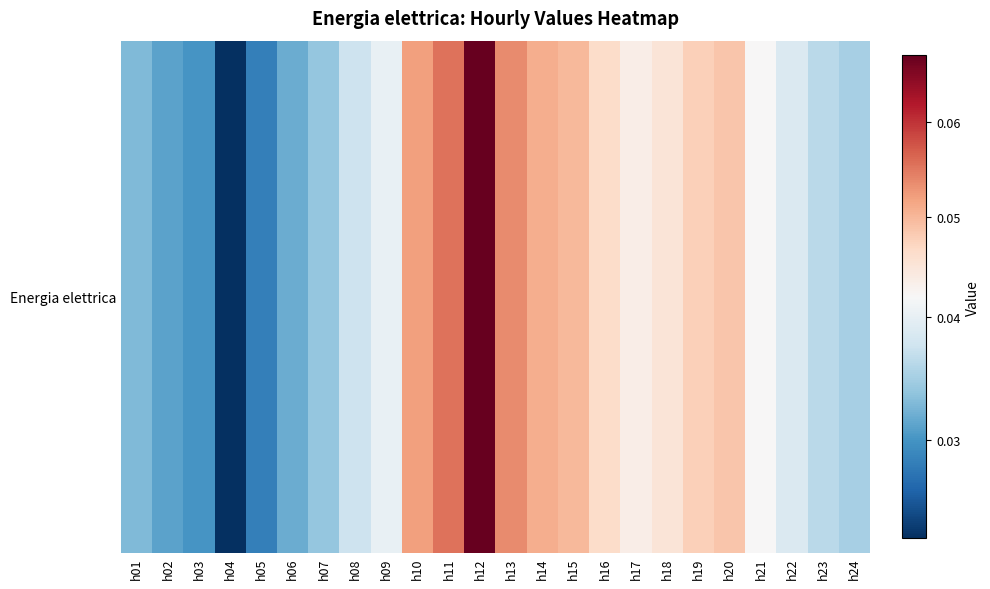

What is the sum of the values at h17 and h14?

0.1